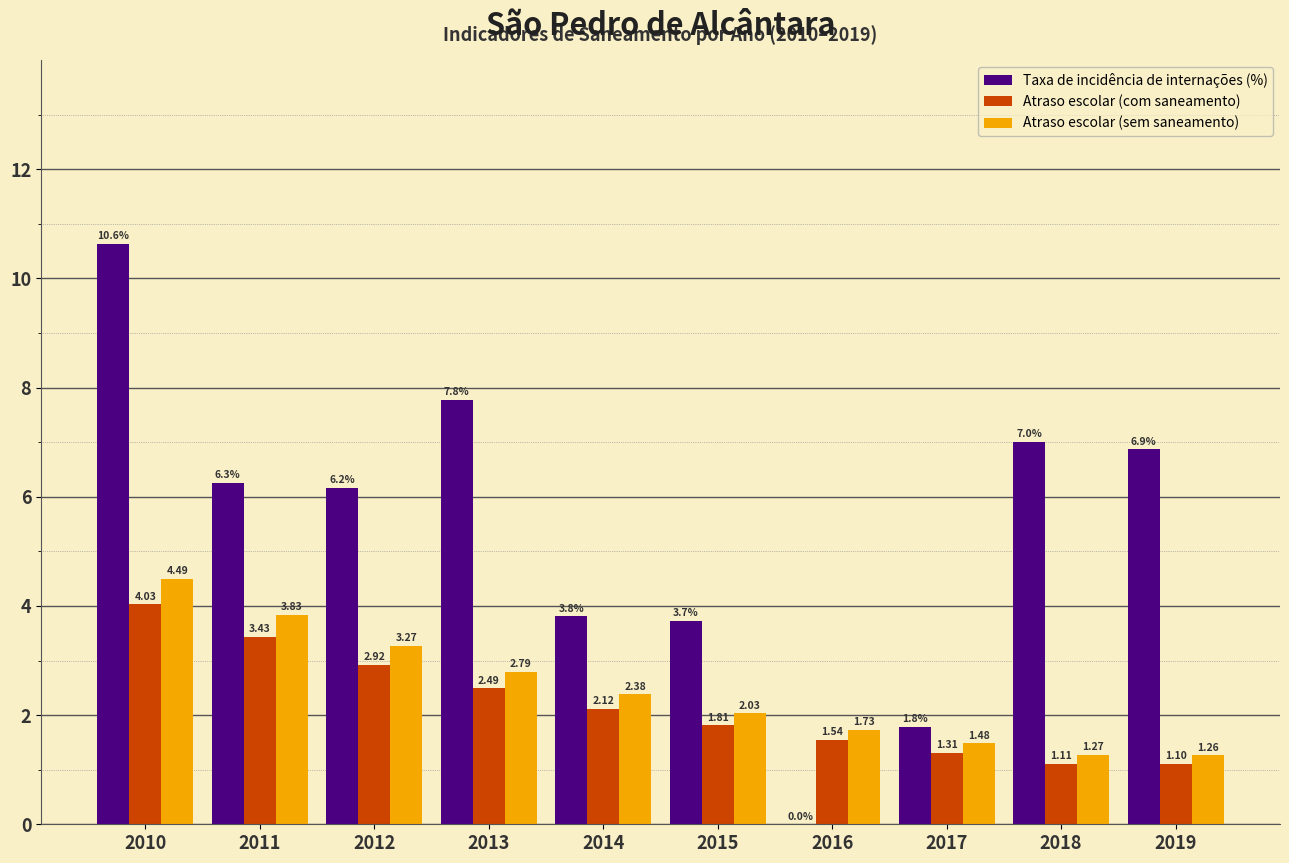

What is the total value across all series at 2013?

13.1